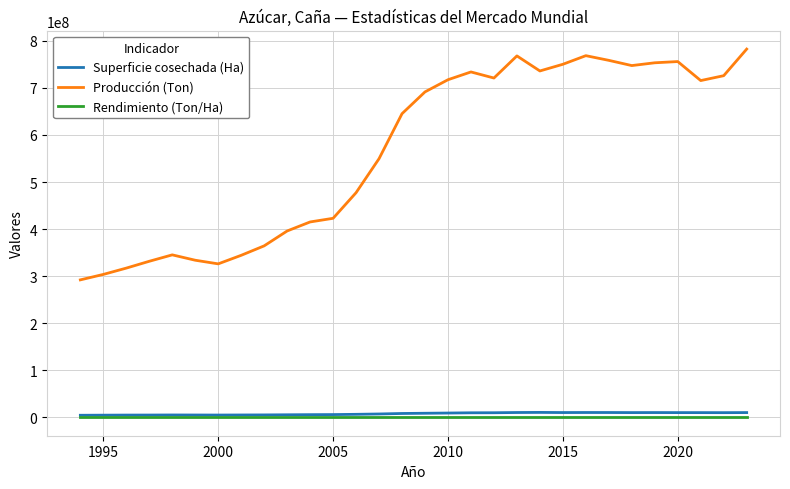

True or false: Producción (Ton) and Superficie cosechada (Ha) intersect in this chart.

False